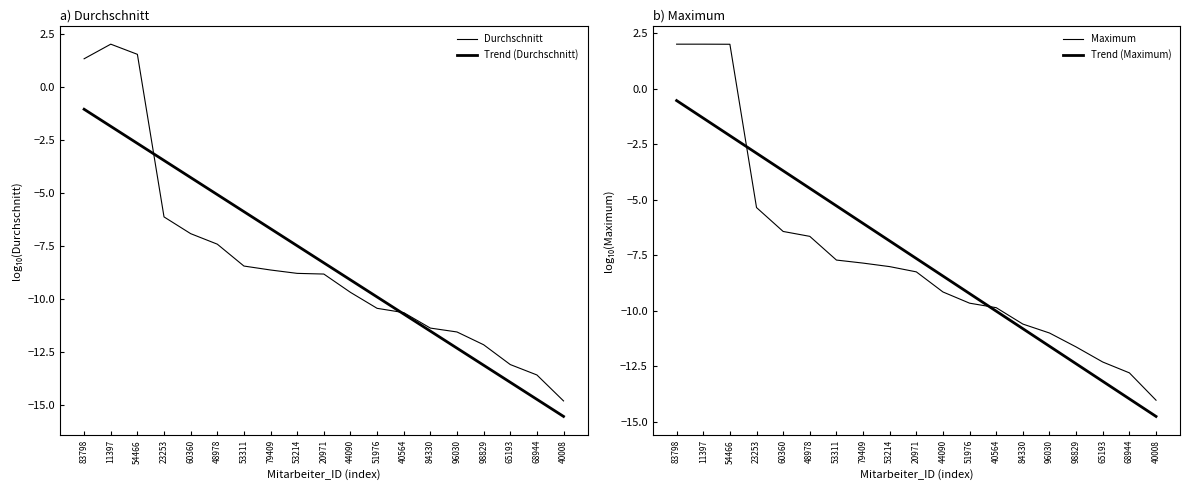

Reading left to right, transcribe all the data shown in this chart.

Durchschnitt: 1.3	2.0	1.5	-6.1	-6.9	-7.4	-8.4	-8.6	-8.8	-8.8	-9.7	-10.4	-10.6	-11.4	-11.5	-12.2	-13.1	-13.6	-14.8
Trend (Durchschnitt): -1.1	-1.9	-2.7	-3.5	-4.3	-5.1	-5.9	-6.7	-7.5	-8.3	-9.1	-9.9	-10.7	-11.5	-12.3	-13.1	-13.9	-14.7	-15.5
Maximum: 2.0	2.0	2.0	-5.4	-6.4	-6.7	-7.7	-7.9	-8.0	-8.2	-9.2	-9.7	-9.9	-10.6	-11.0	-11.6	-12.3	-12.8	-14.0
Trend (Maximum): -0.5	-1.3	-2.1	-2.9	-3.7	-4.5	-5.3	-6.1	-6.9	-7.6	-8.4	-9.2	-10.0	-10.8	-11.6	-12.4	-13.2	-14.0	-14.8